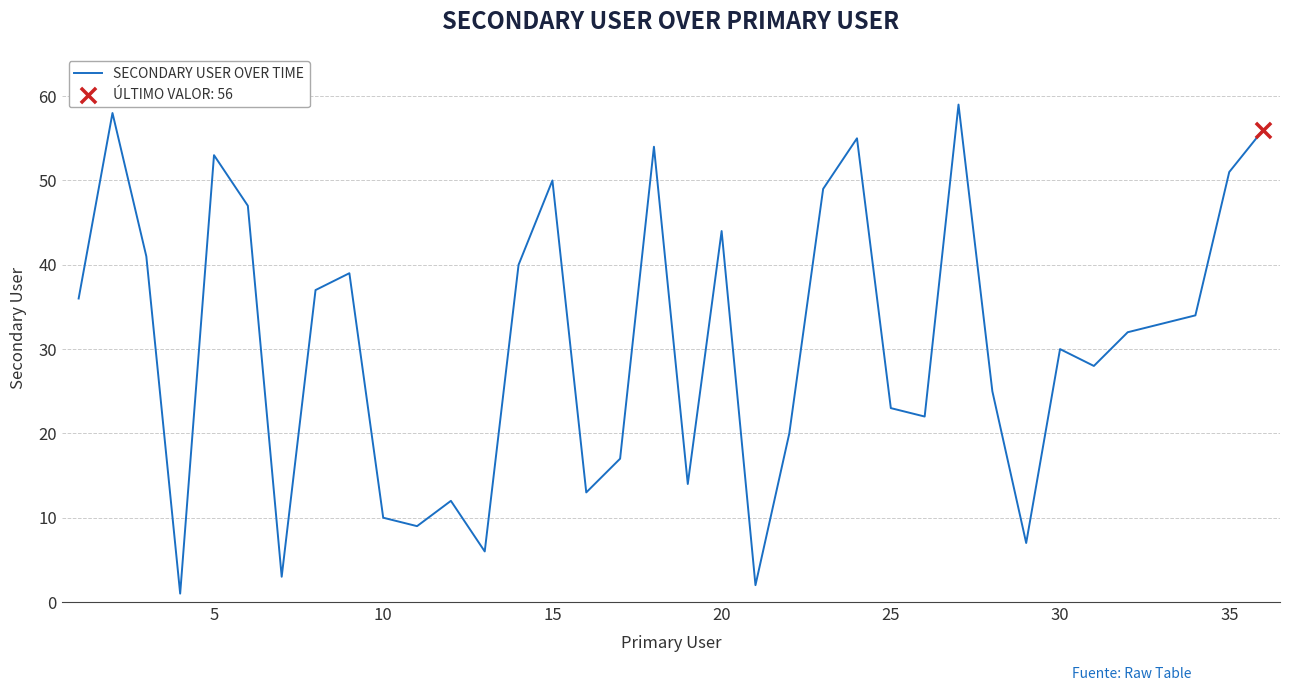

What is the maximum value shown in the chart?

59